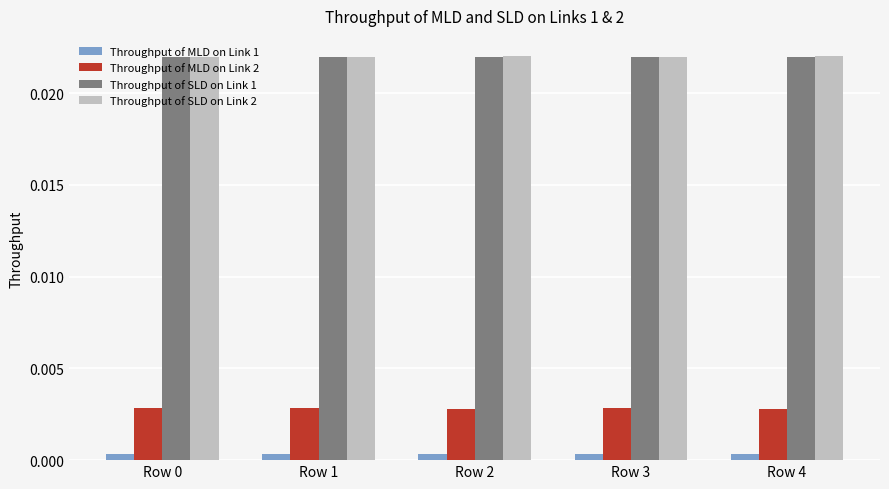

Is the value of Throughput of MLD on Link 1 at Row 2 greater than the value of Throughput of SLD on Link 2 at Row 2?

No